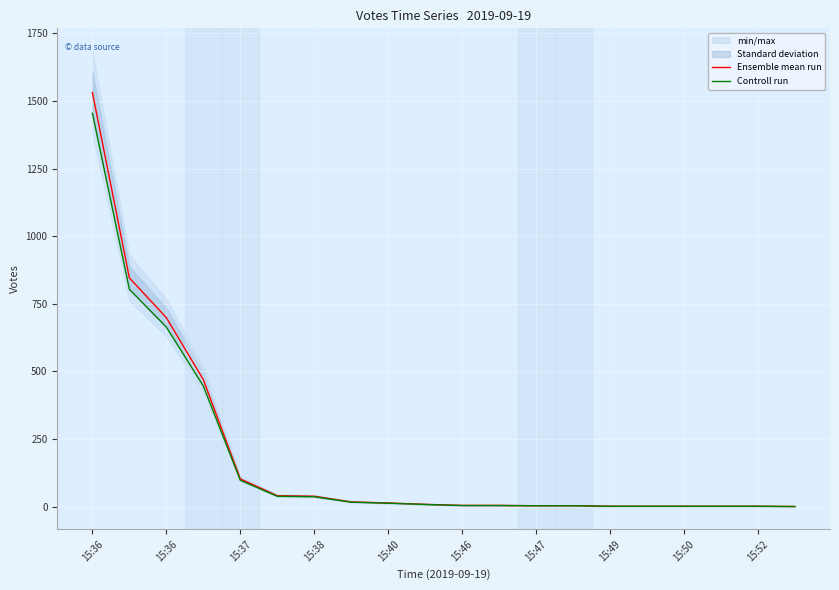

What is the sum of all Controll run values?

3609.0